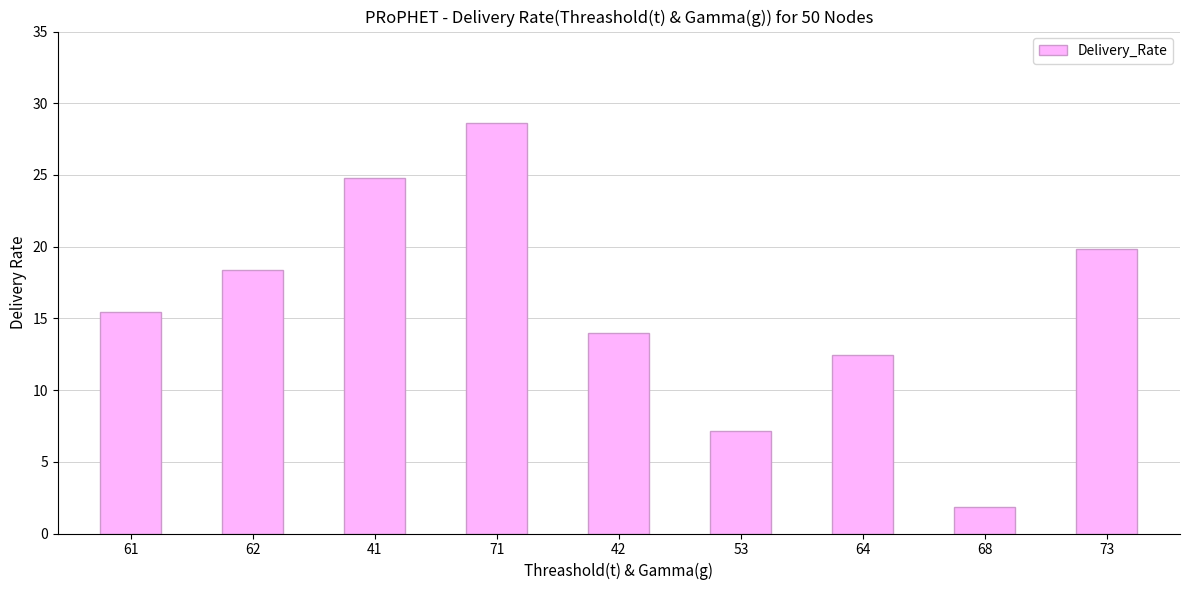

Reading left to right, transcribe all the data shown in this chart.

61=15.4	62=18.4	41=24.8	71=28.6	42=14.0	53=7.2	64=12.5	68=1.9	73=19.9